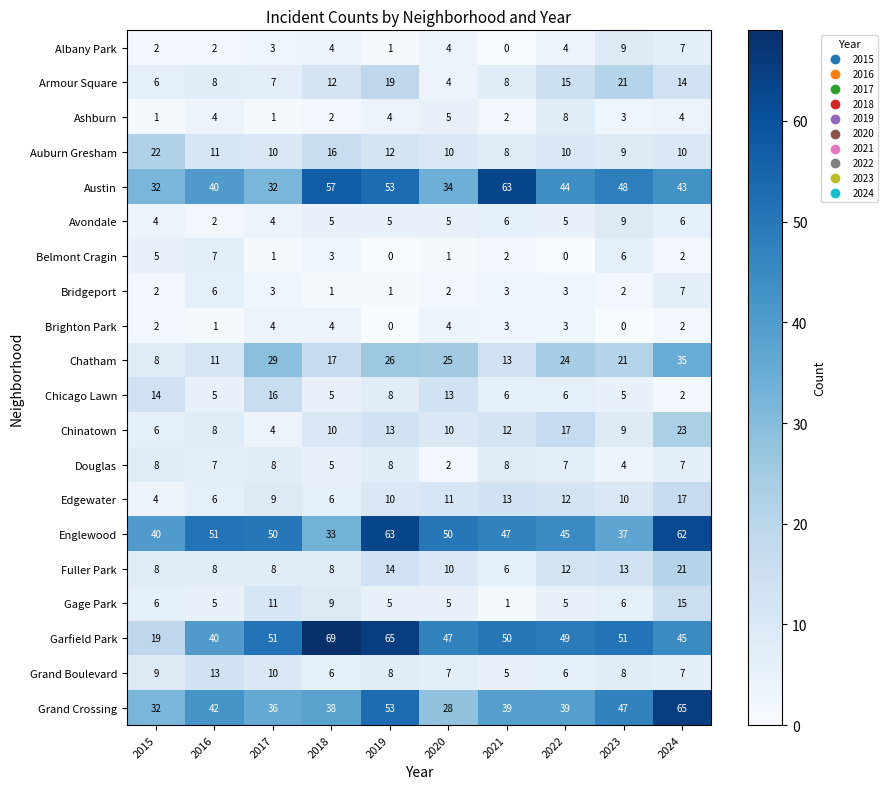

True or false: Englewood has a value of 51 at 2016.

True